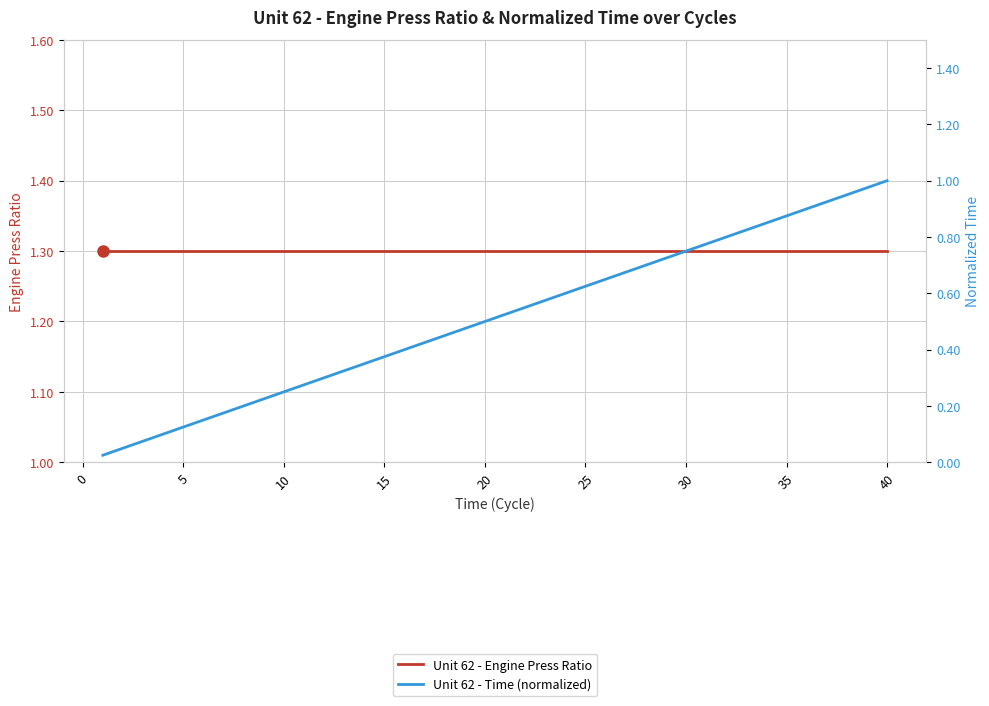

Which has a higher value, 15 or 15?

15